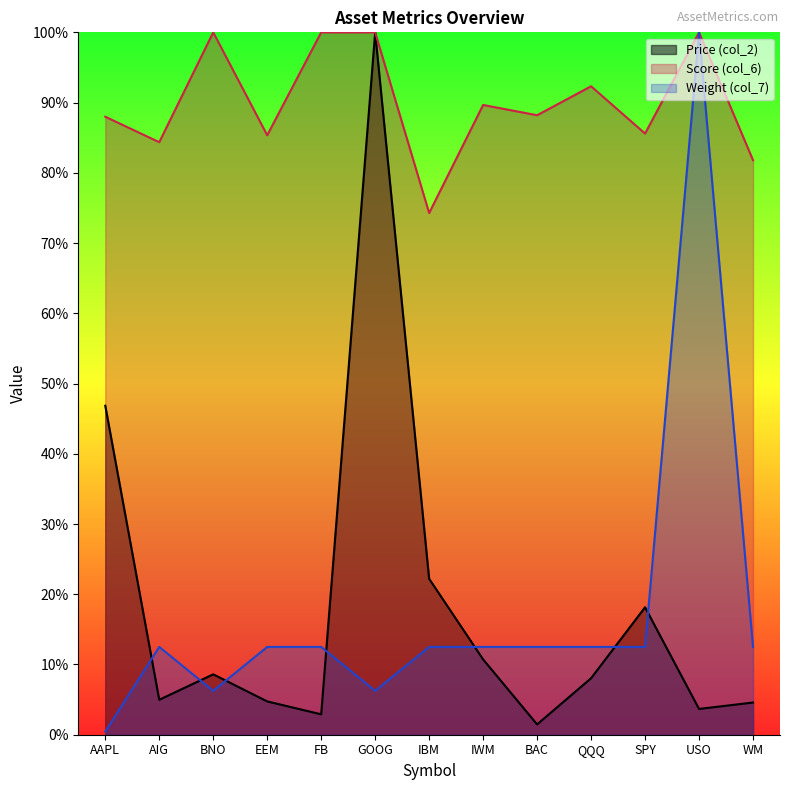

True or false: Price (col_2) and Score (col_6) intersect in this chart.

False